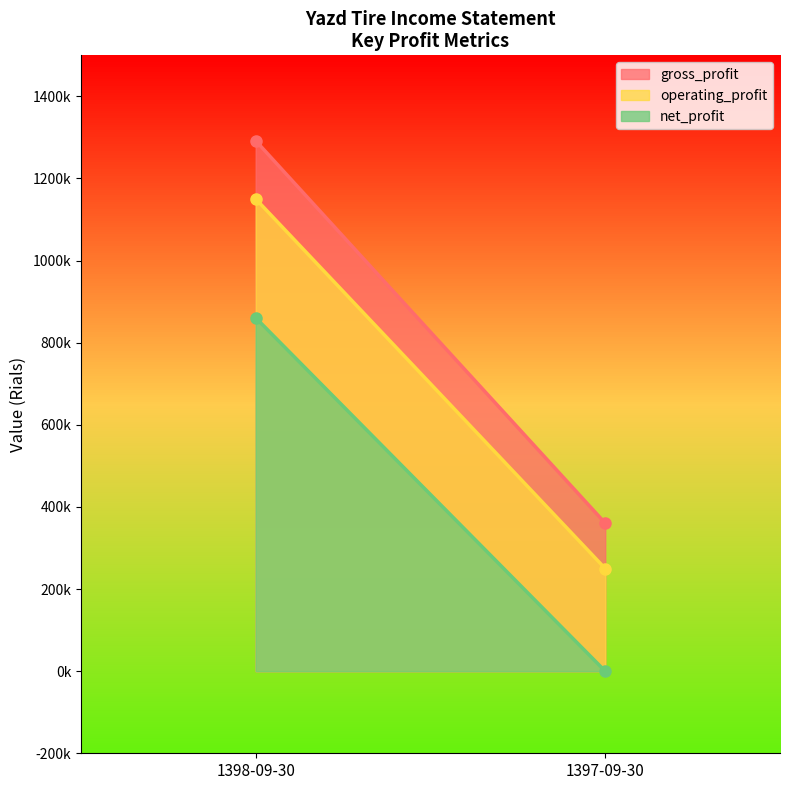

Which category has the highest value in the gross_profit series?

1398-09-30